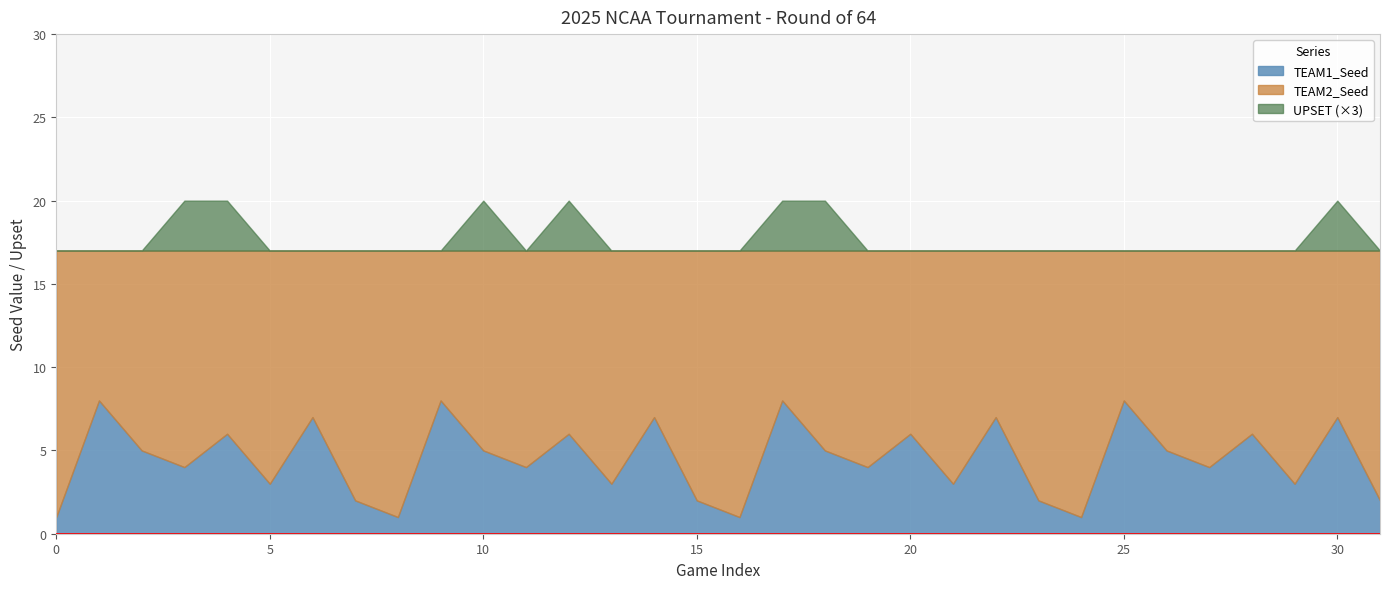

Count the TEAM2_Seed values in the range 11 to 15.

20